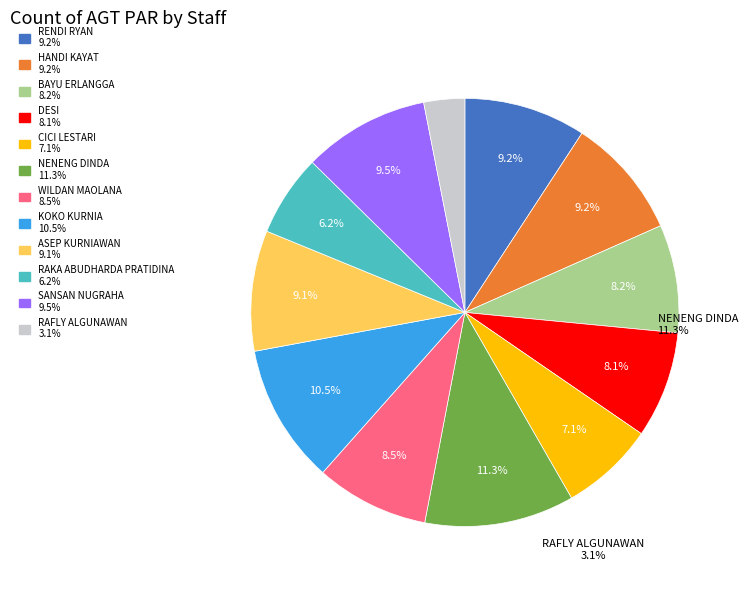

To the nearest percent, what portion does DESI represent?

8%